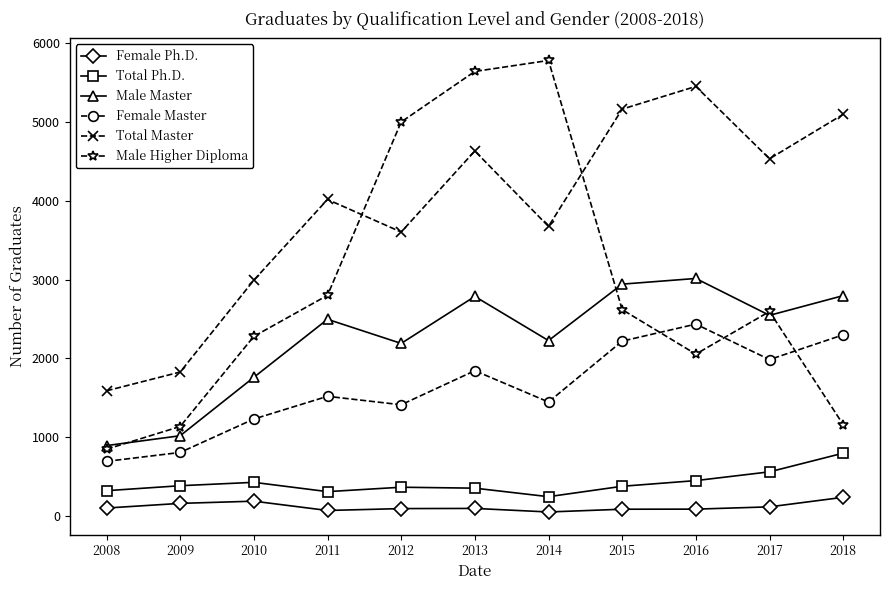

What is the minimum value for Female Ph.D.?

53